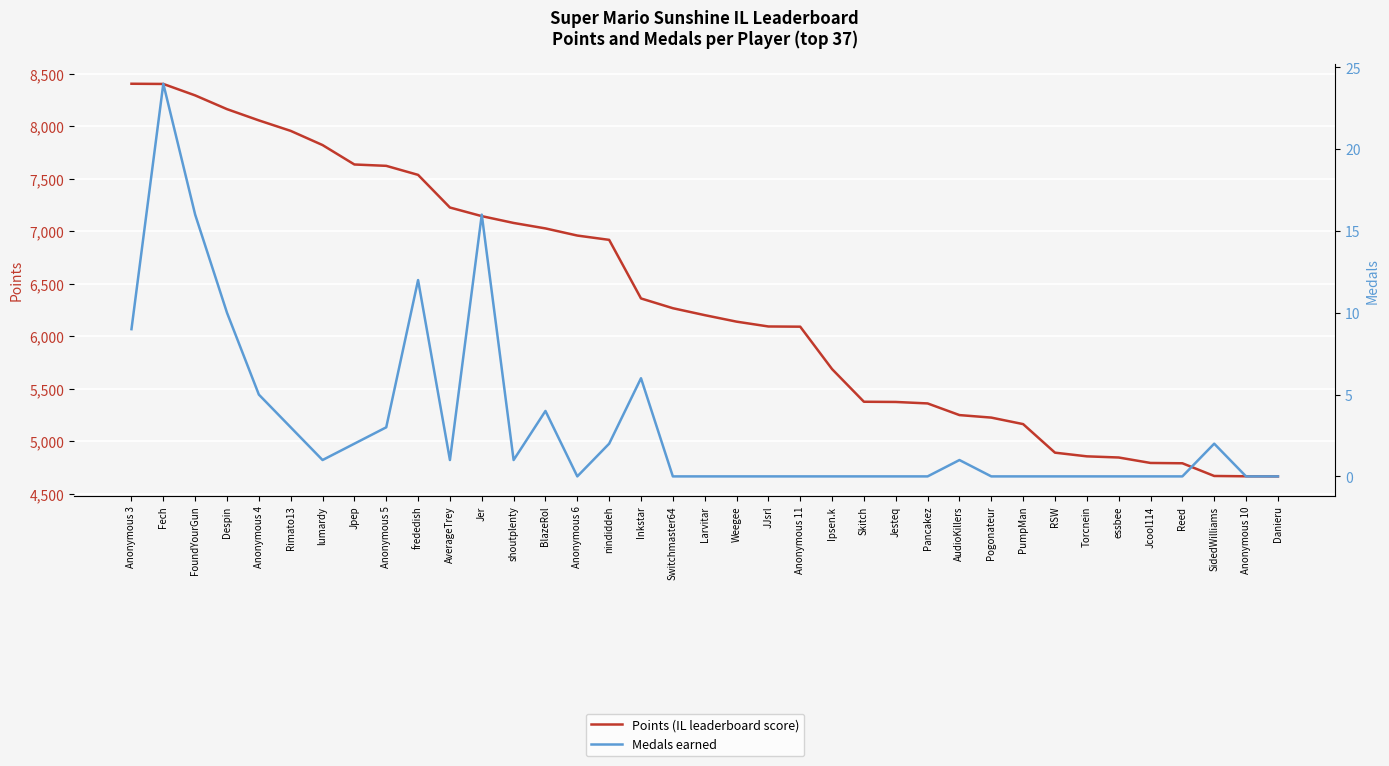

At which label is Points (IL leaderboard score) closest to 6536?

Inkstar